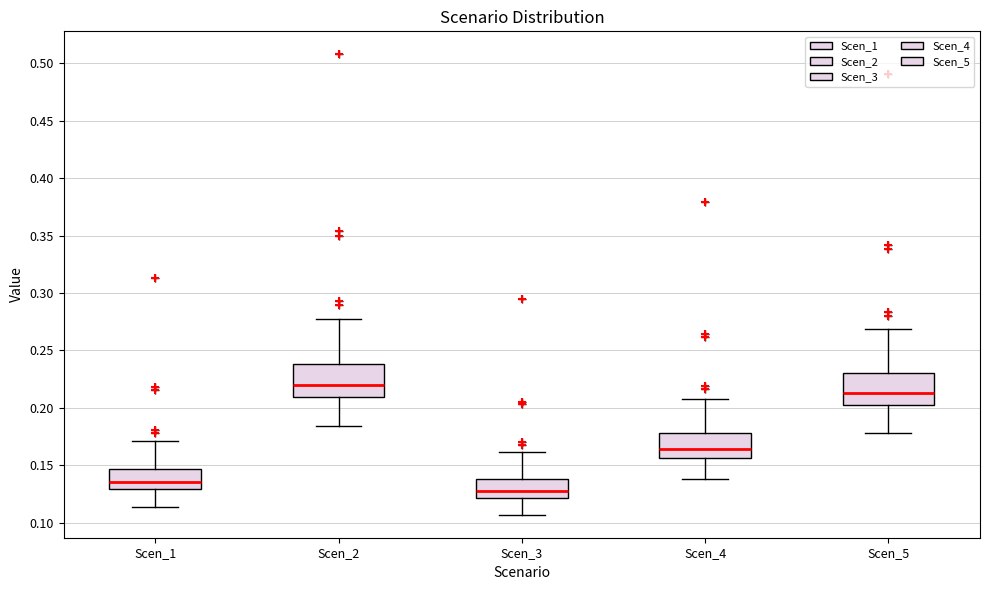

Which box's median line is the lowest?

Scen_3